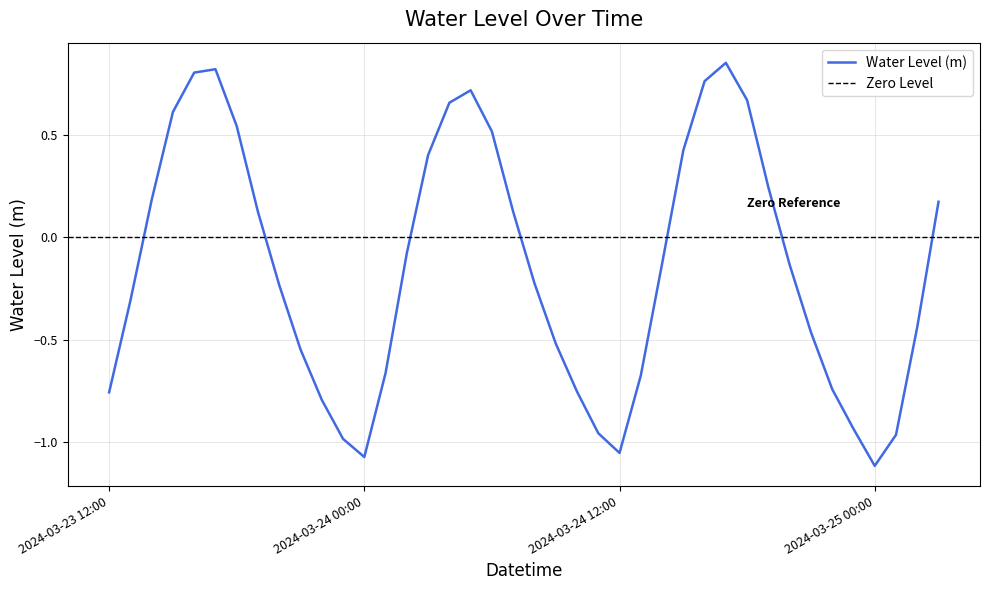

List the labels in order of value, largest first.

2024-03-24 17:00, 2024-03-23 17:00, 2024-03-23 16:00, 2024-03-24 16:00, 2024-03-24 05:00, 2024-03-24 18:00, 2024-03-24 04:00, 2024-03-23 15:00, 2024-03-23 18:00, 2024-03-24 06:00, 2024-03-24 15:00, 2024-03-24 03:00, 2024-03-24 19:00, 2024-03-23 14:00, 2024-03-25 03:00, 2024-03-24 07:00, 2024-03-23 19:00, 2024-03-24 02:00, 2024-03-24 14:00, 2024-03-24 20:00, 2024-03-24 08:00, 2024-03-23 20:00, 2024-03-23 13:00, 2024-03-25 02:00, 2024-03-24 21:00, 2024-03-24 09:00, 2024-03-23 21:00, 2024-03-24 01:00, 2024-03-24 13:00, 2024-03-24 22:00, 2024-03-24 10:00, 2024-03-23 12:00, 2024-03-23 22:00, 2024-03-24 23:00, 2024-03-24 11:00, 2024-03-25 01:00, 2024-03-23 23:00, 2024-03-24 12:00, 2024-03-24 00:00, 2024-03-25 00:00